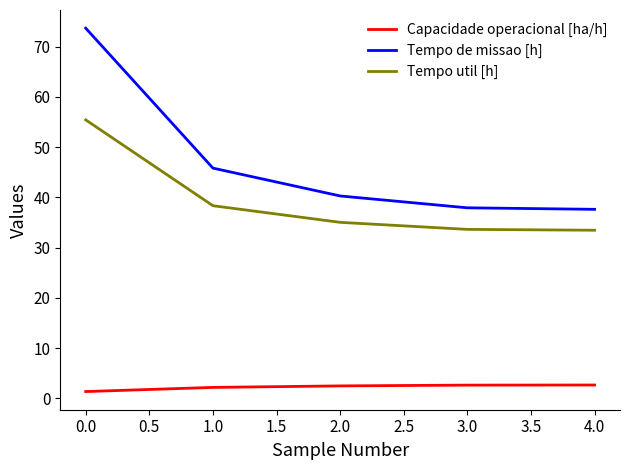

What is the difference between the maximum and minimum values in the Tempo util [h] series?

22.0